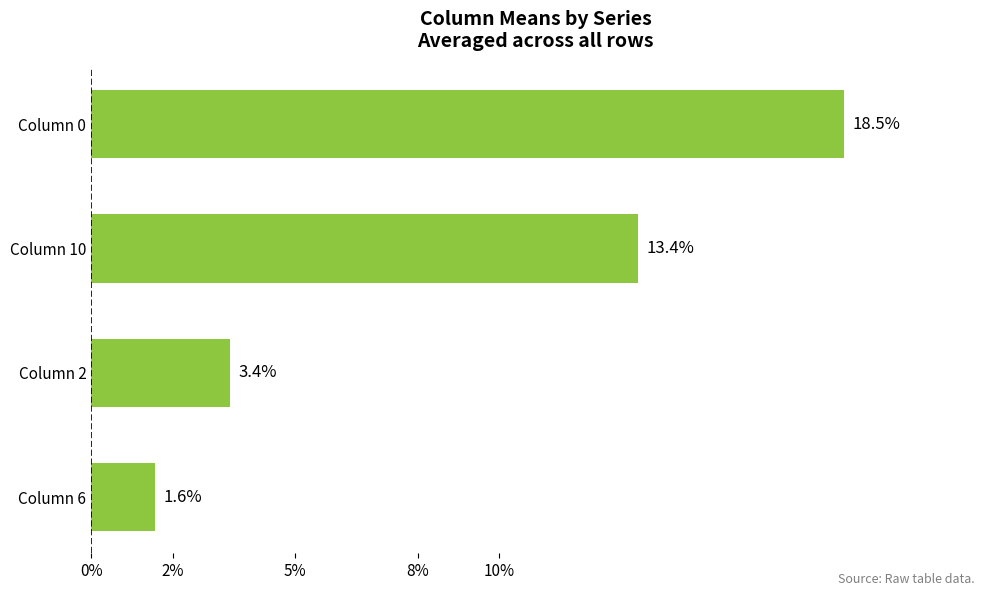

What is the average value?

0.1